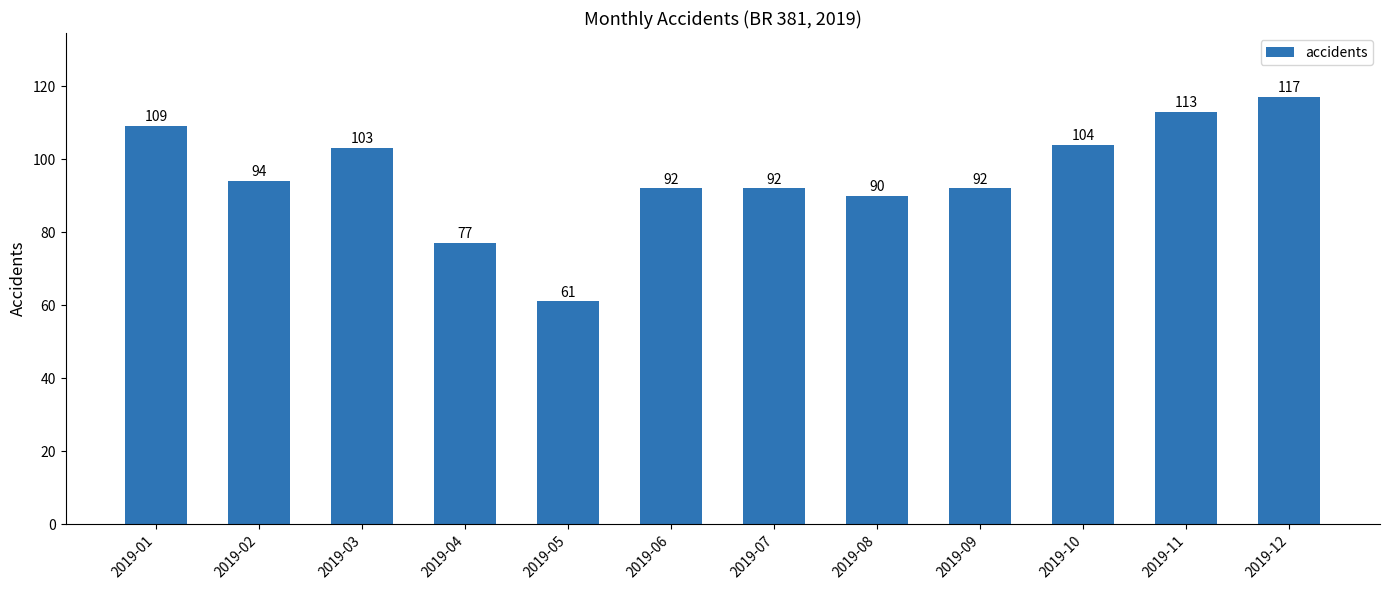

At which label does the data first exceed 94?

2019-01